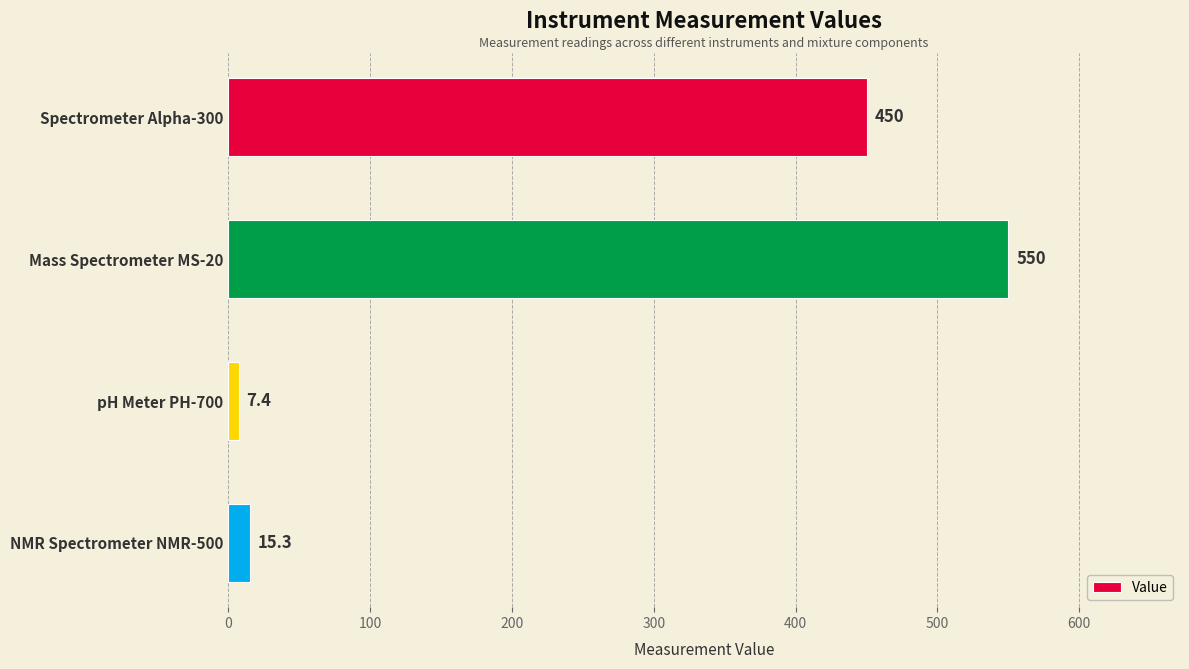

How many bars are there in total?

4